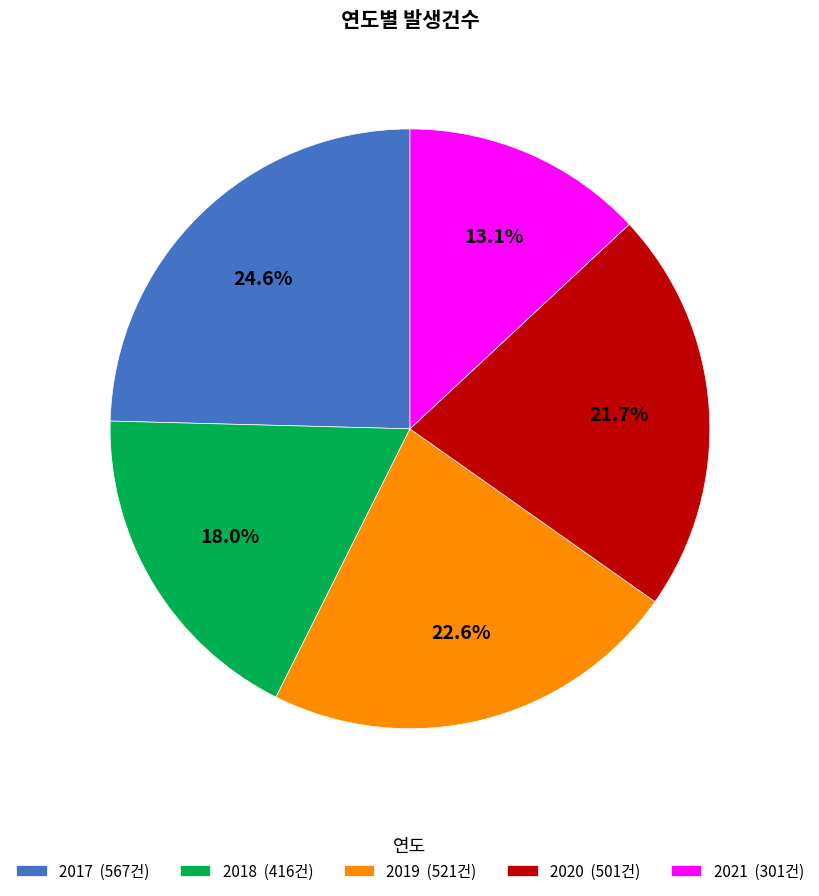

What percentage is the 2017 slice, to the nearest percent?

25%